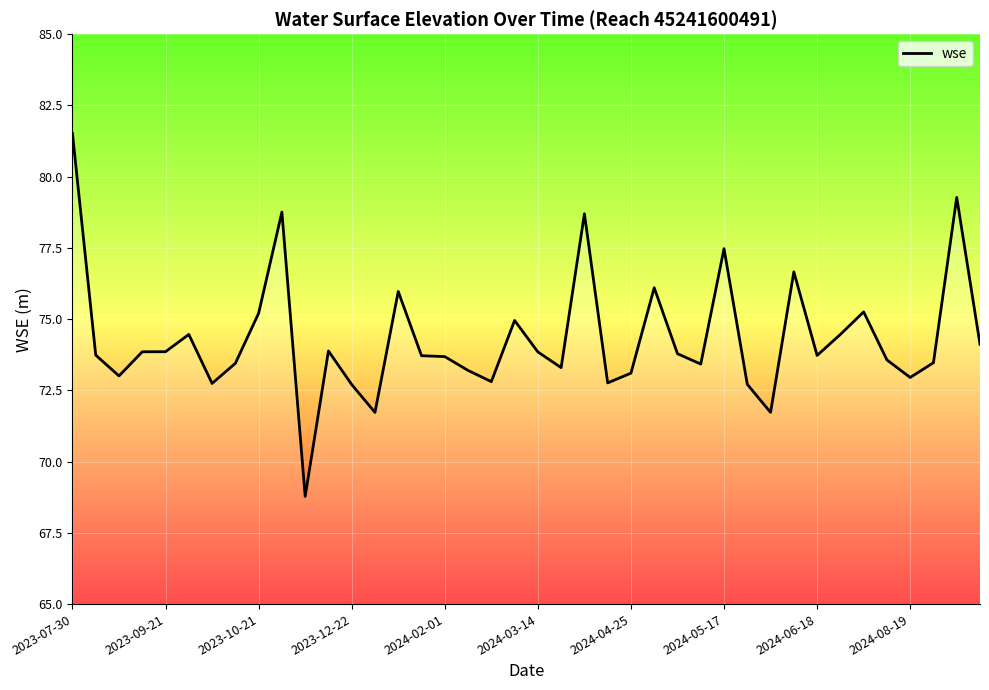

How many lines are shown in the chart?

1